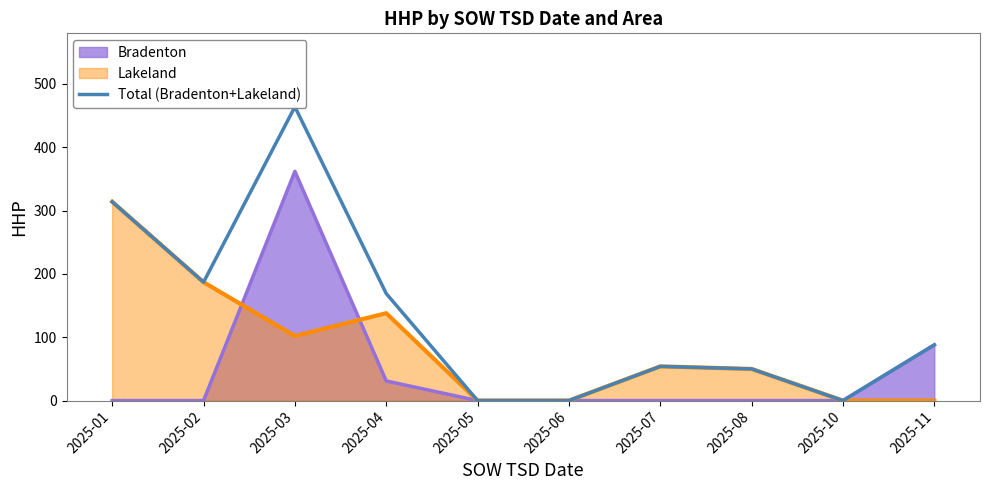

What is the difference between the values at 2025-05 and 2025-08?

50